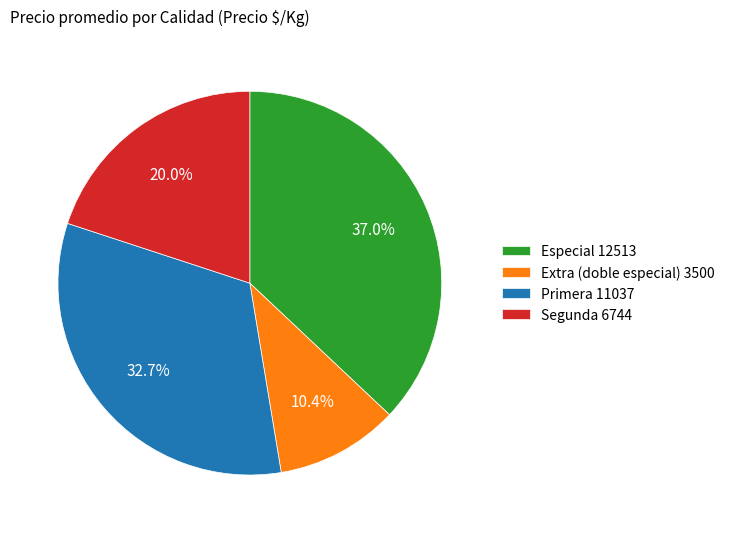

Count the number of slices in the pie.

4